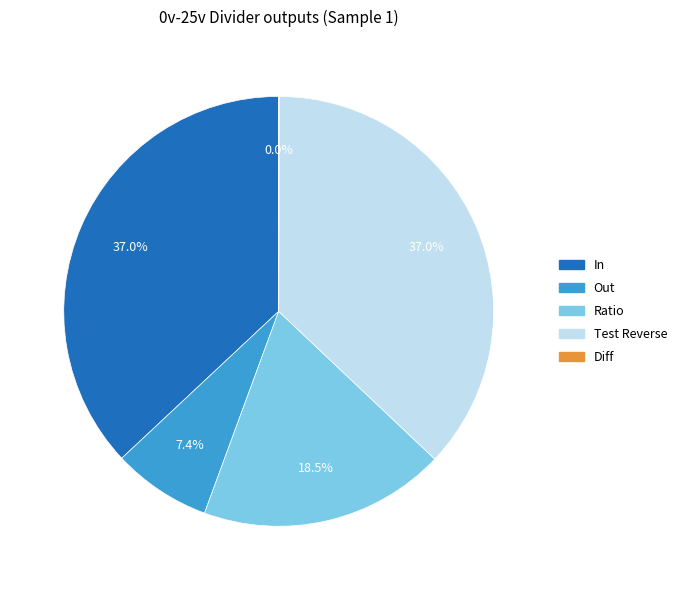

The Out slice represents 7% of the pie. True or false?

True